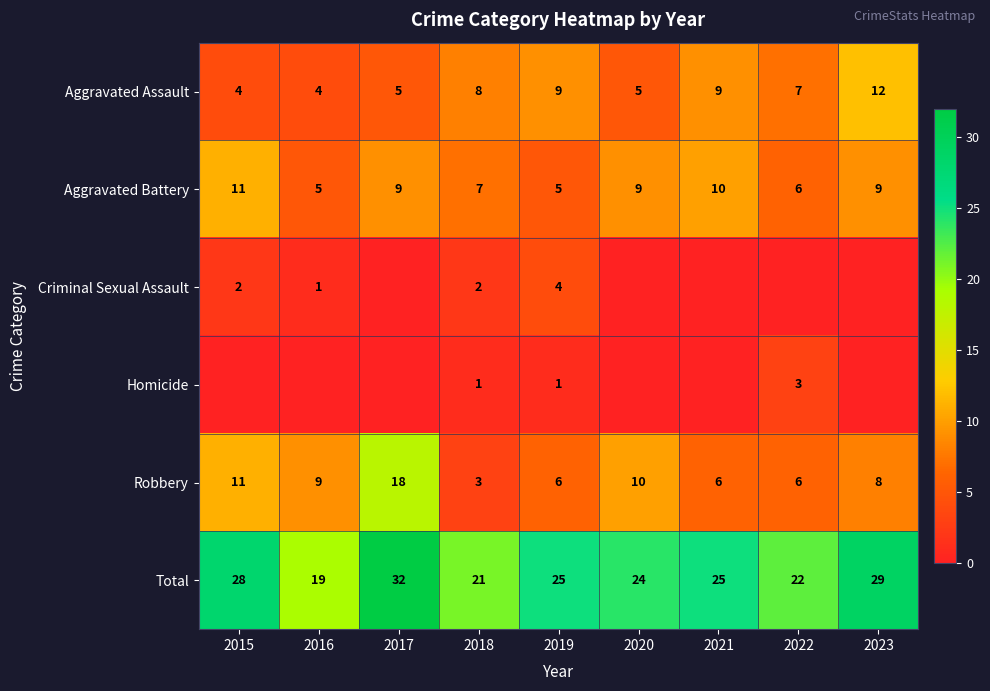

Between 2017 and 2021, which is larger?

2021